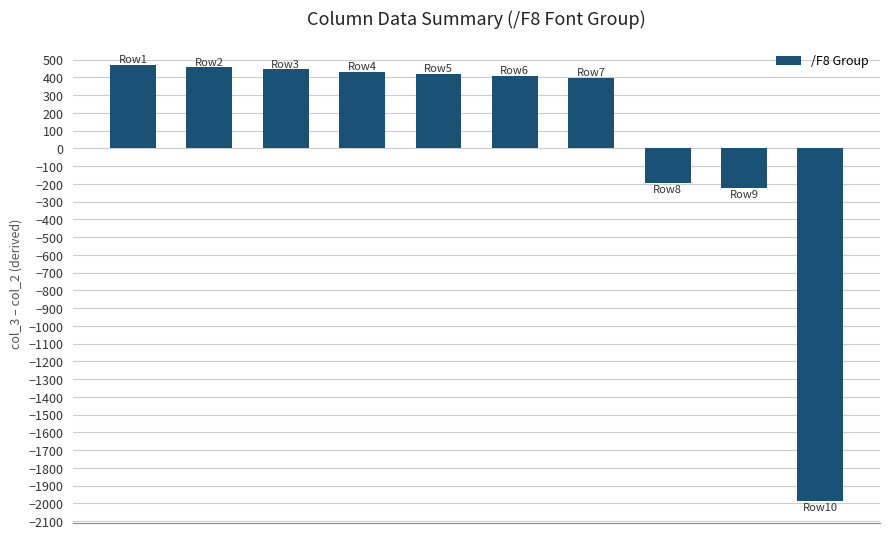

What is the maximum value shown in the chart?

469.2